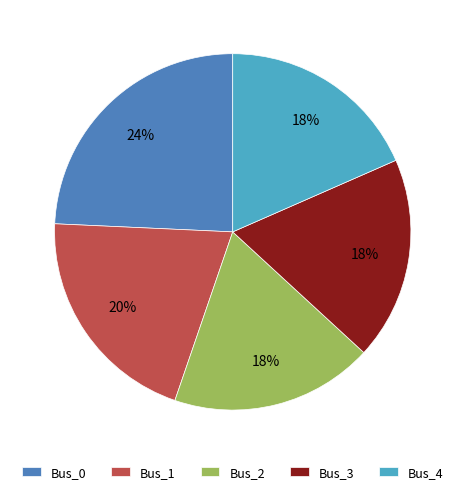

To the nearest percent, what is the difference between the largest and smallest slice percentages?

6%